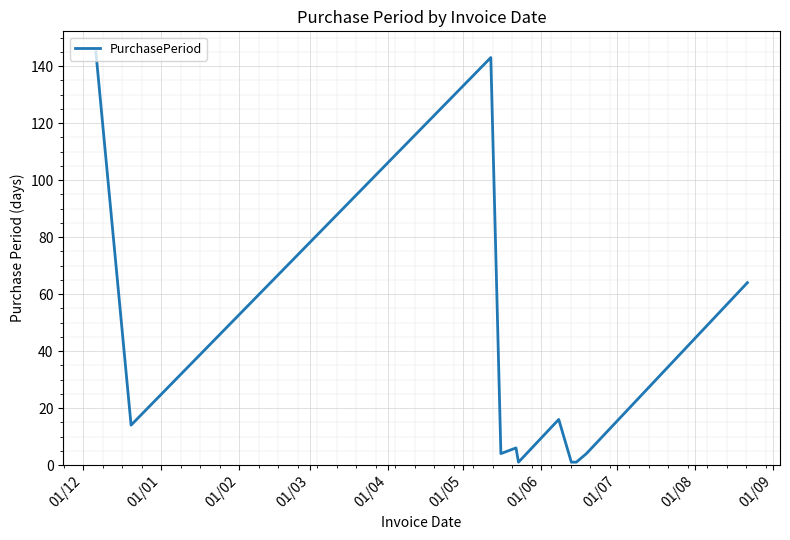

What is the difference between the maximum and minimum values?

144